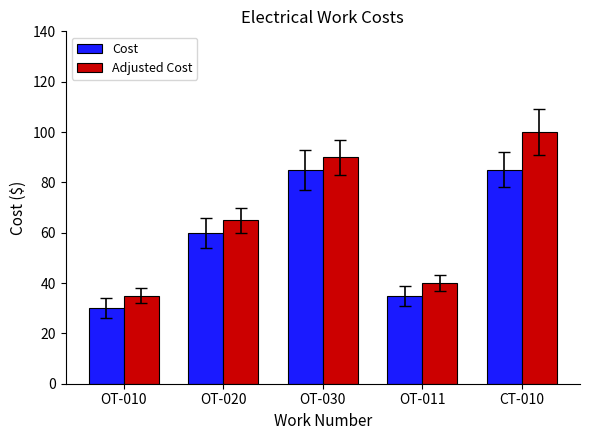

Reading left to right, list all the values displayed in this chart.

Cost: OT-010=30	OT-020=60	OT-030=85	OT-011=35	CT-010=85
Adjusted Cost: OT-010=35	OT-020=65	OT-030=90	OT-011=40	CT-010=100